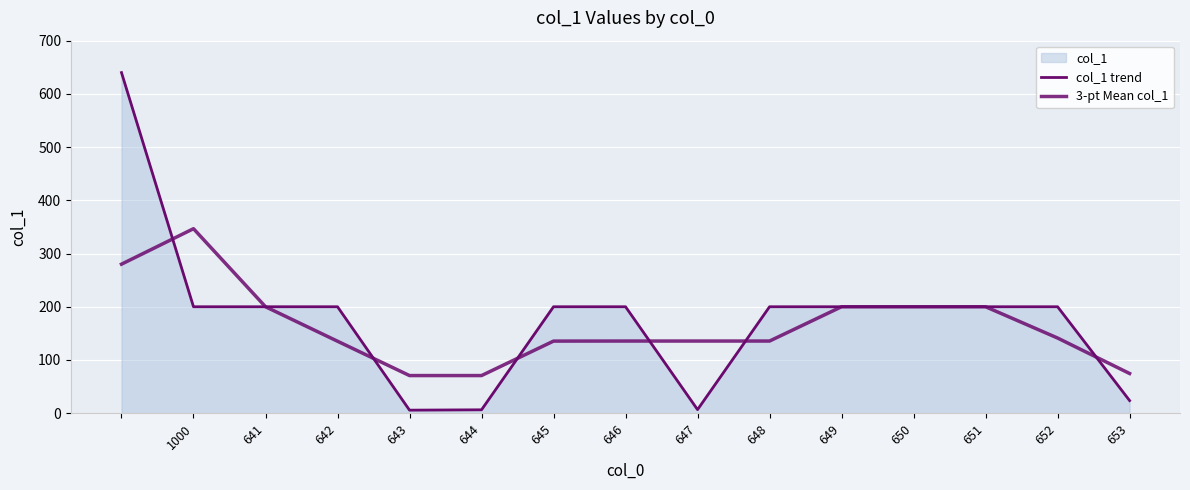

The value of col_1 trend at 642 is 328.0. True or false?

False